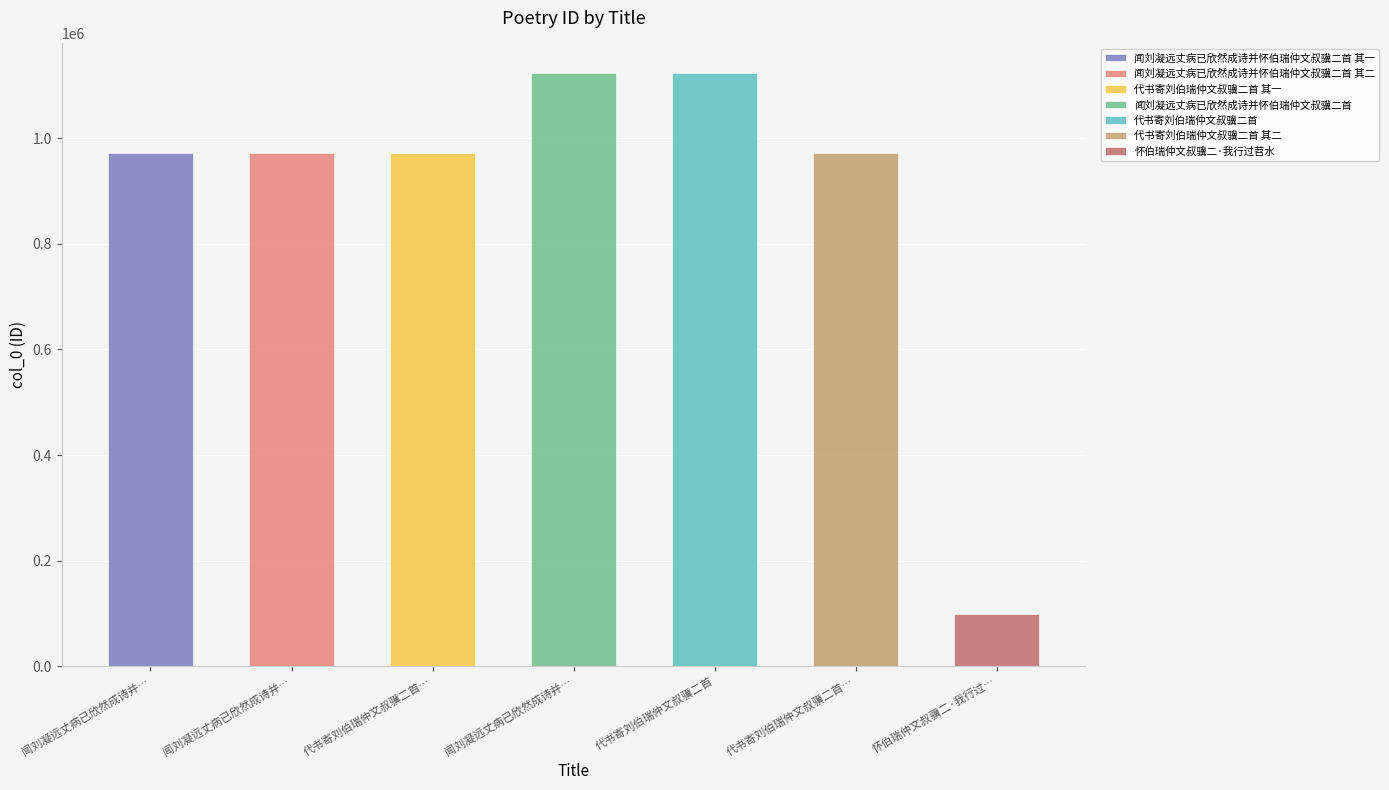

At which category does the chart reach its peak across all series?

代书寄刘伯瑞仲文叔骥二首